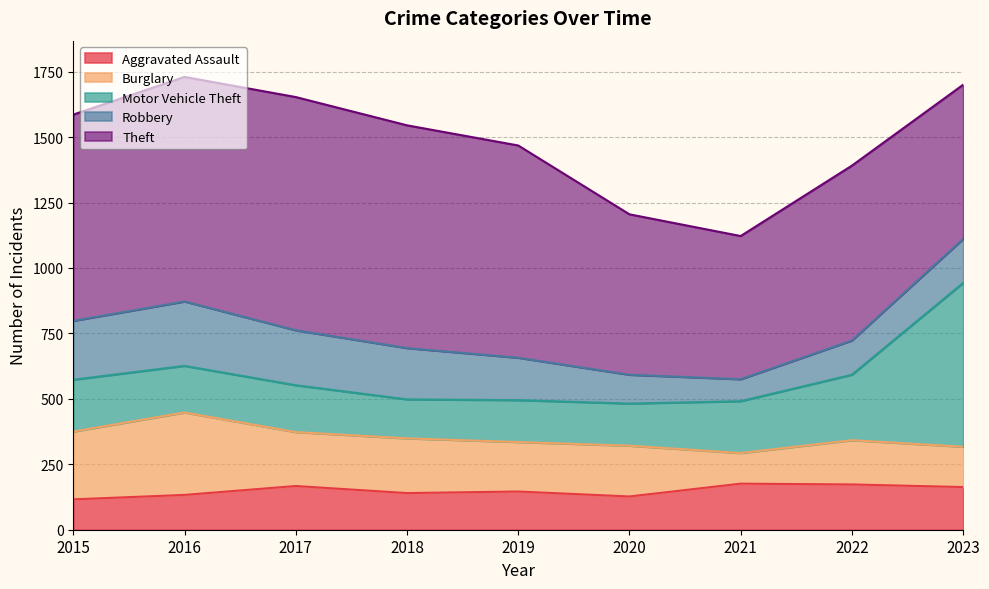

Reading left to right, transcribe all the data shown in this chart.

Aggravated Assault: 116	133	167	140	146	127	176	173	163
Burglary: 259	315	206	209	189	194	117	169	154
Motor Vehicle Theft: 198	178	179	149	160	161	198	250	626
Robbery: 225	246	210	196	162	110	84	131	168
Theft: 788	858	891	851	811	613	547	668	589